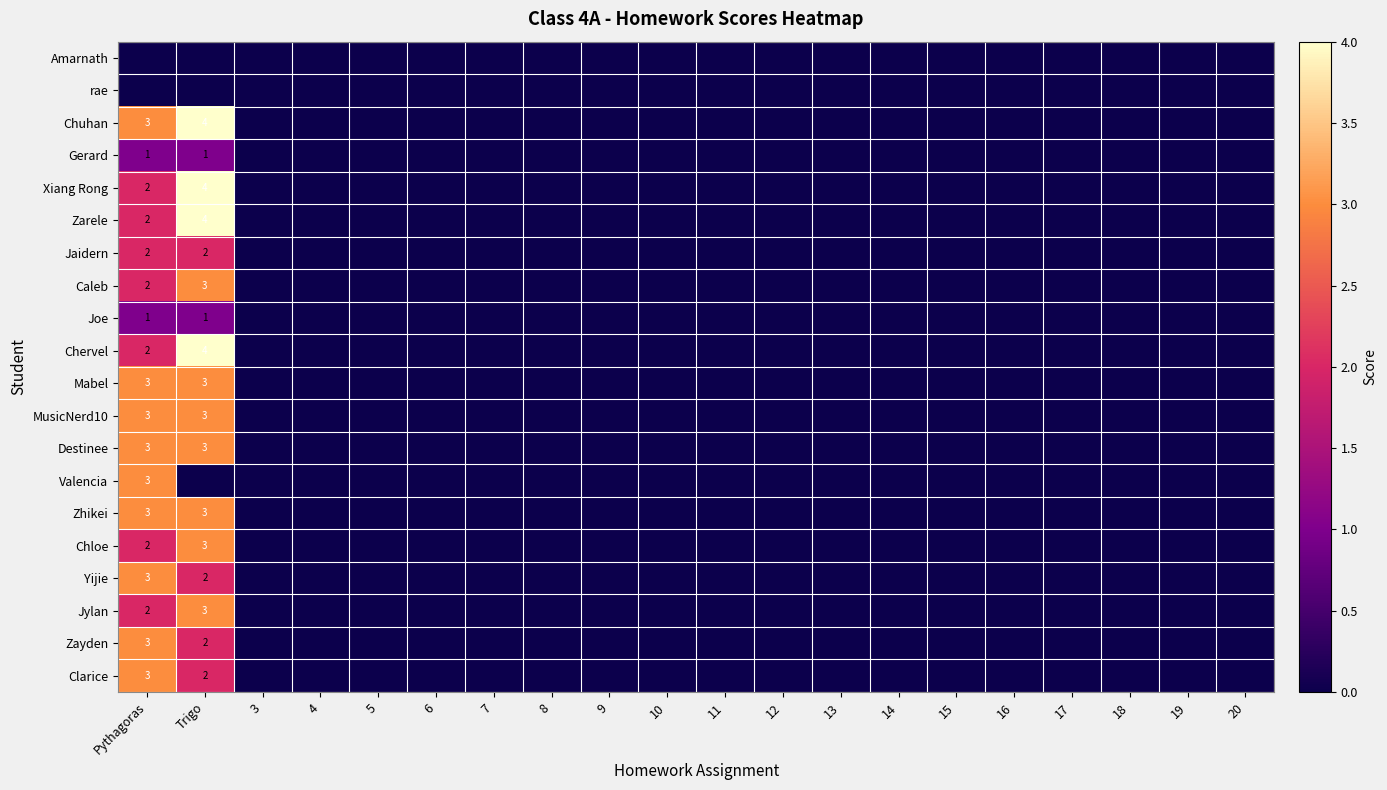

Which label corresponds to the largest value in the chart?

Trigo